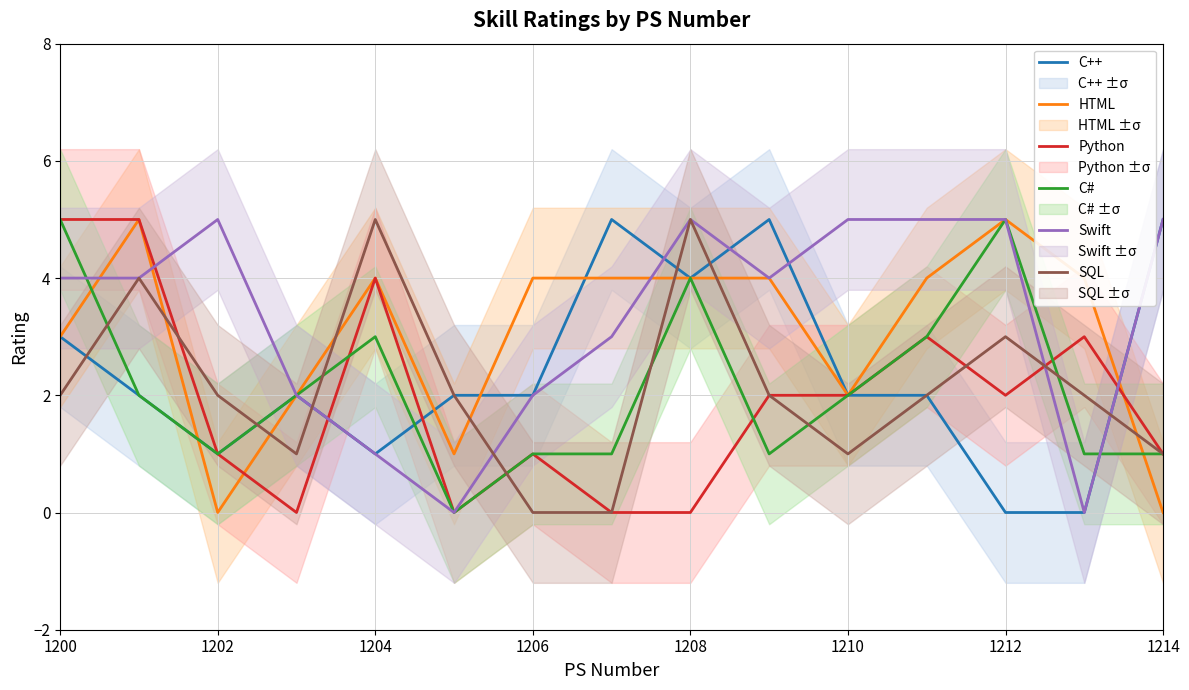

How many interior local valleys does the Python series have?

3